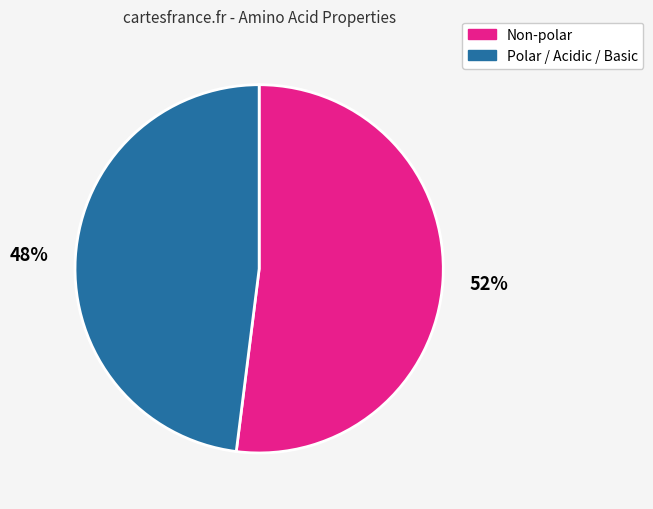

To the nearest percent, what portion does Non-polar represent?

52%